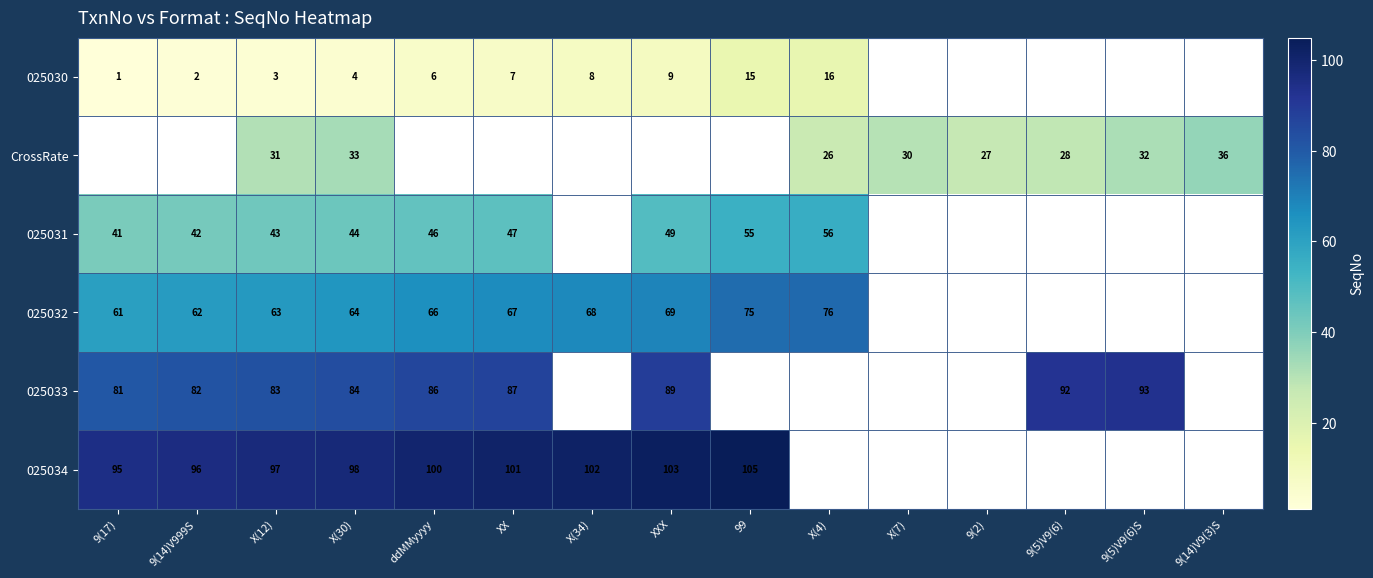

Is it true that 025032 equals 34 at X(30)?

False